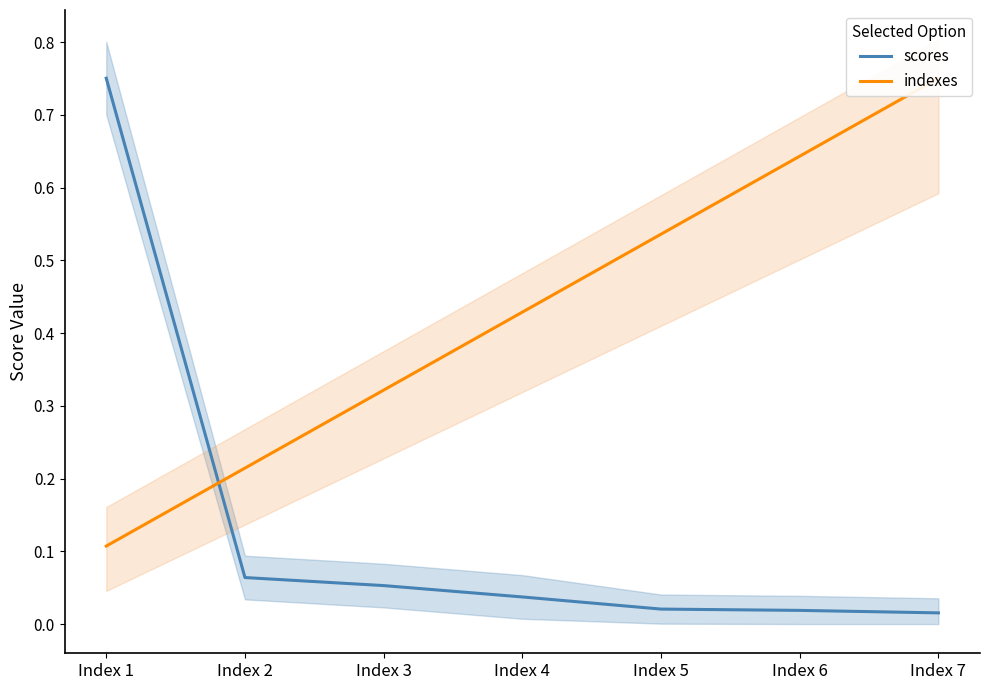

What are all the series names shown in the legend?

scores, indexes